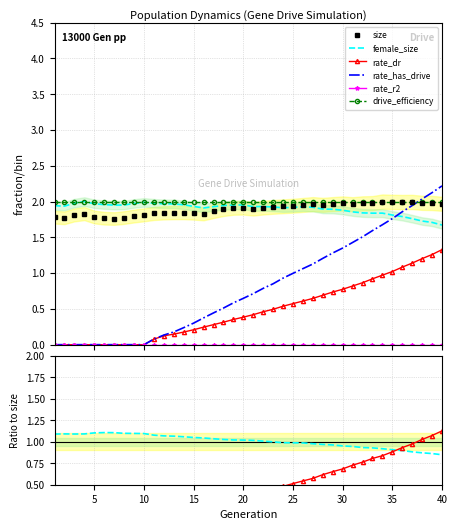

What are all the series names shown in the legend?

size, female_size, rate_dr, rate_has_drive, rate_r2, drive_efficiency